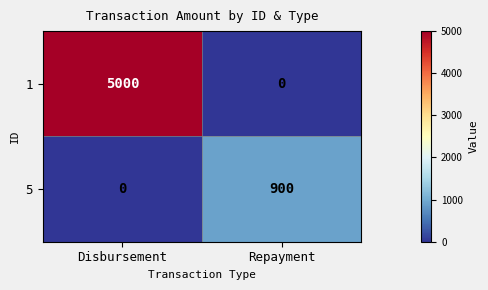

What is the spread (max minus min) of values at Disbursement?

5000